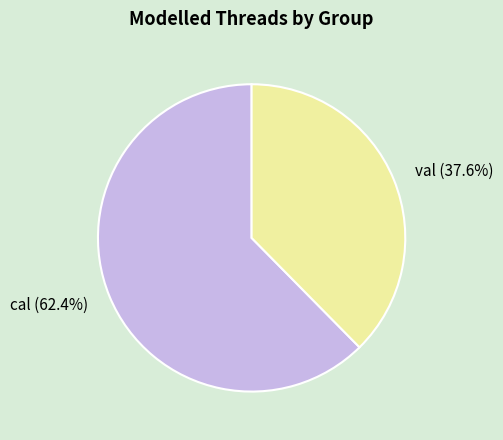

To the nearest percent, what percentage of the pie is cal?

62%